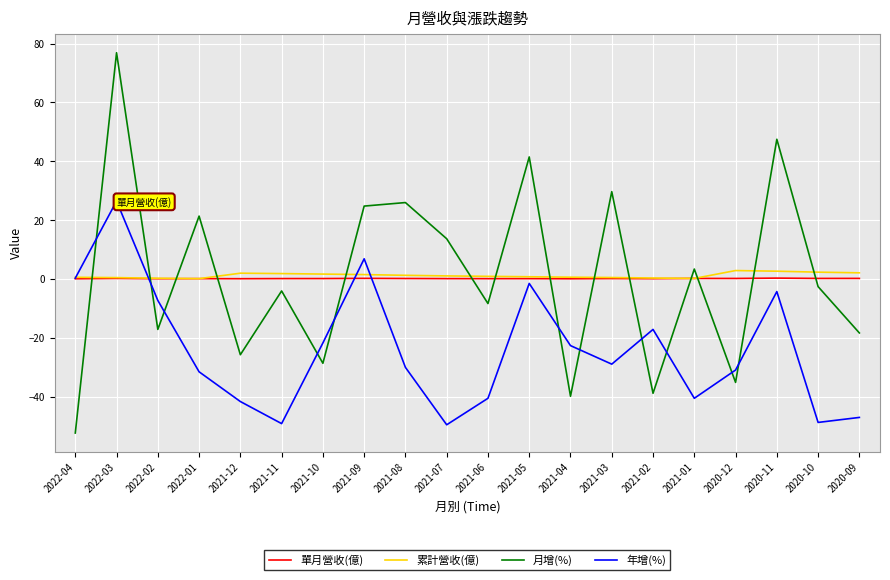

What is the difference between the second highest and second lowest values in the 累計營收(億) series?

2.5